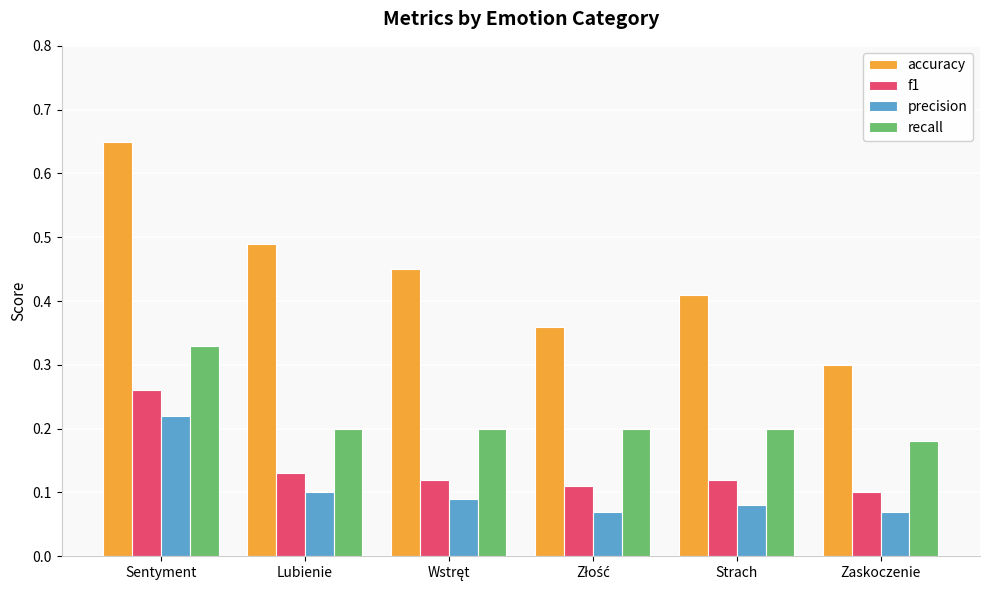

Does the chart contain any negative values?

No